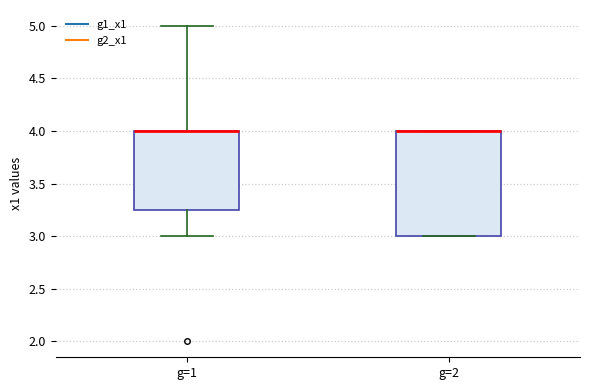

Which box is the tallest, from its lower edge to its upper edge?

g=2